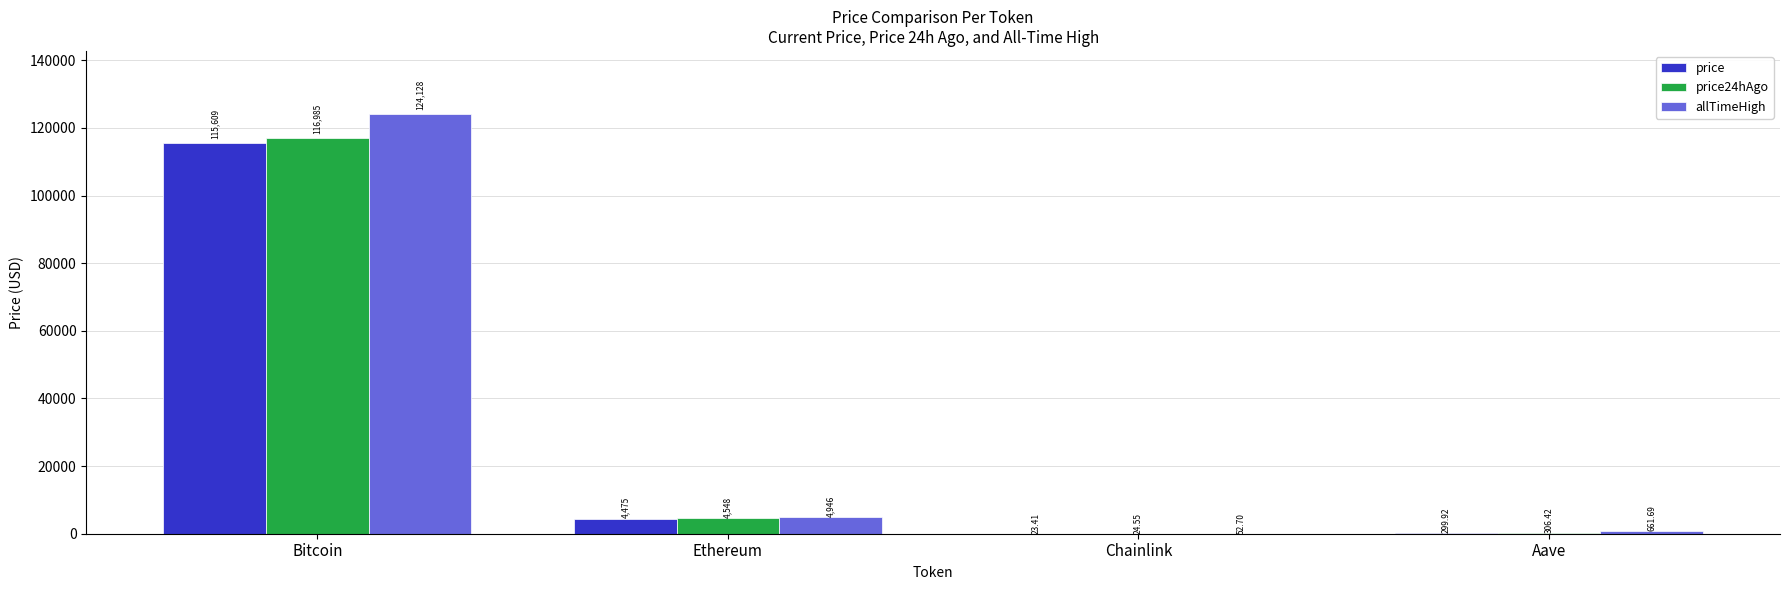

Where is allTimeHigh nearest to the value 62090?

Ethereum